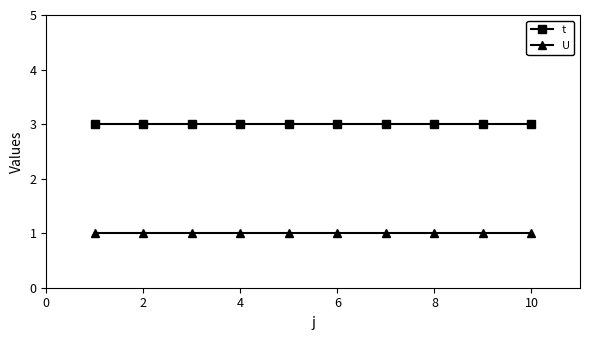

Reading left to right, what are all the values shown in this chart?

t: 3	3	3	3	3	3	3	3	3	3
U: 1	1	1	1	1	1	1	1	1	1